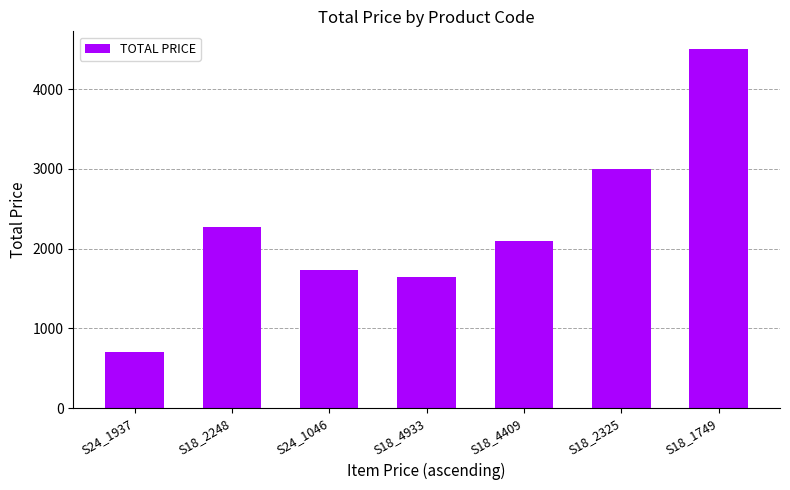

What is the change in value from S18_2248 to S18_4933?

-627.2